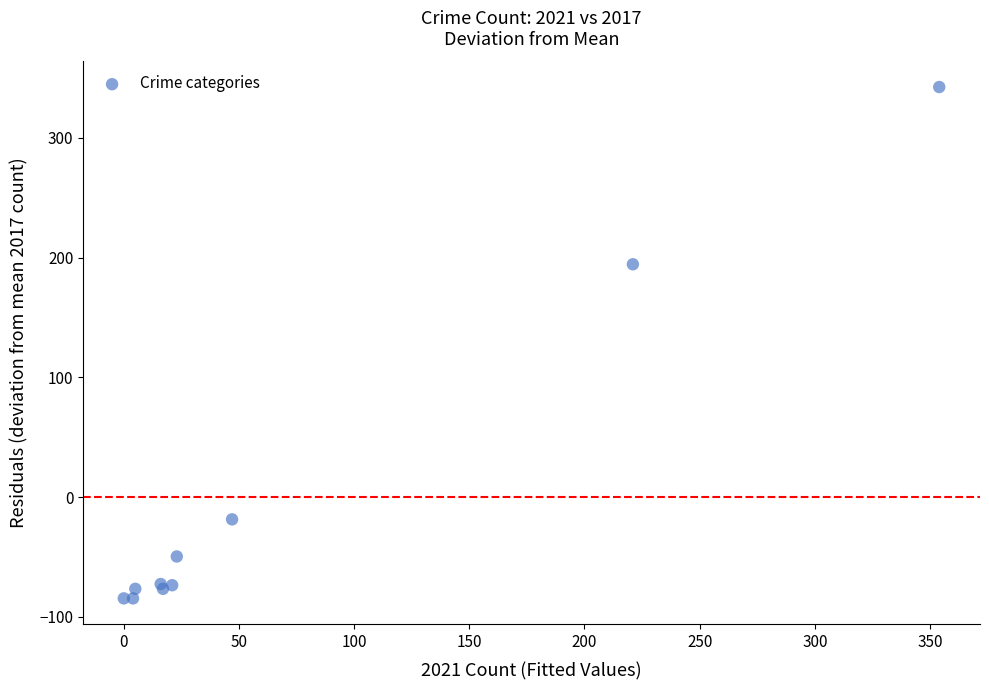

What Y value in the scatter plot is closest to 128?

194.4